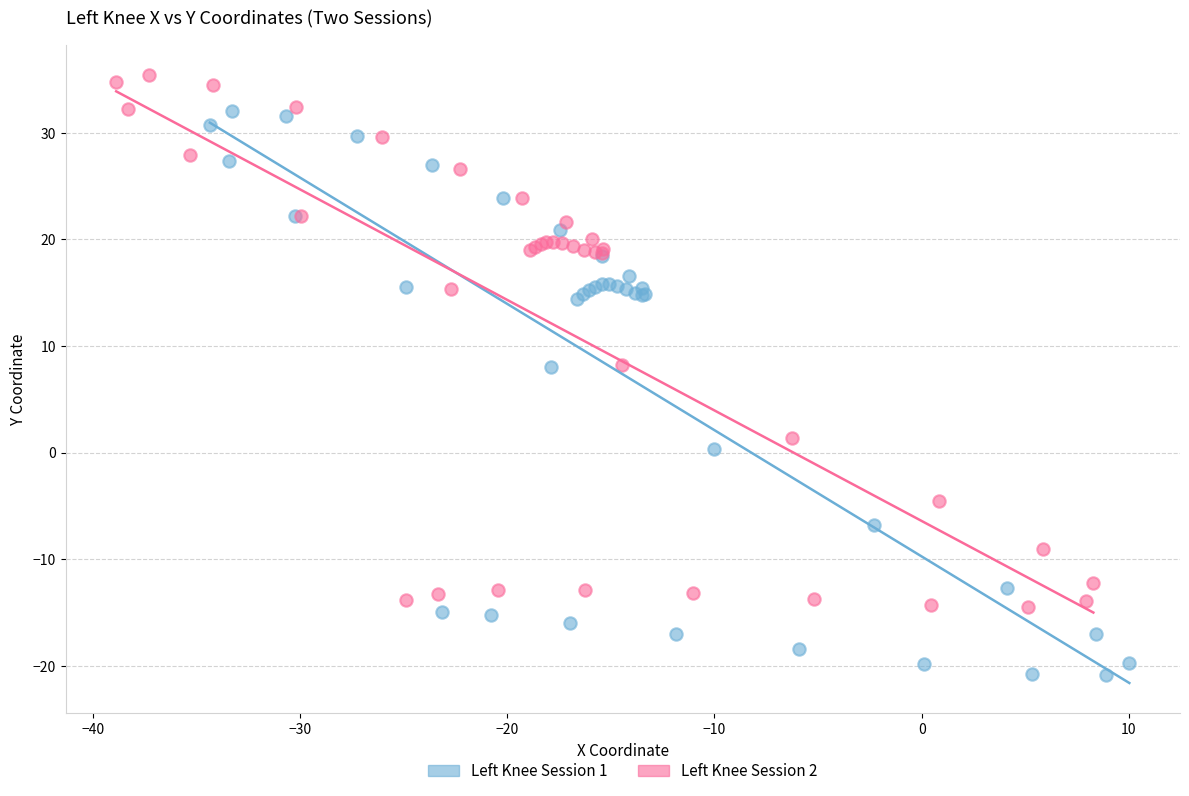

Which series has the widest spread of Y values?

Left Knee Session 1